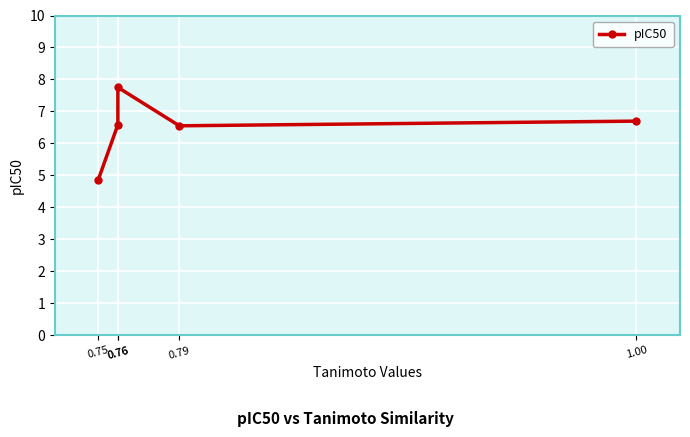

How many interior local valleys (lower than both neighbors) does the data have?

1